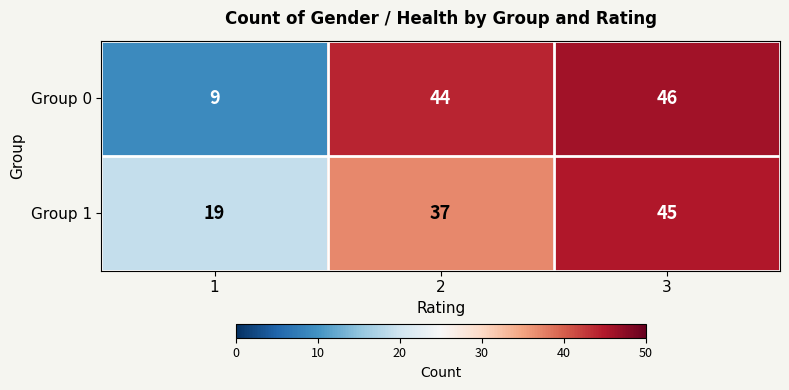

Reading left to right, what are all the values shown in this chart?

Group 0: 9	44	46
Group 1: 19	37	45